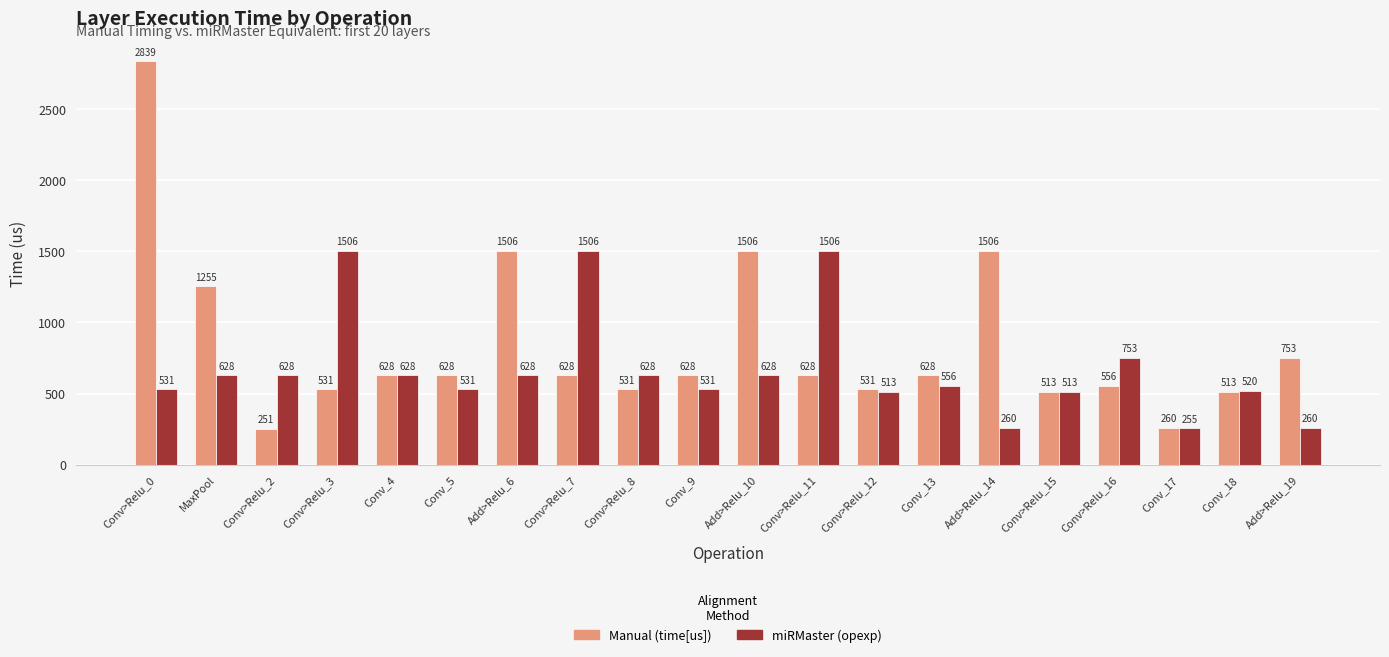

Reading right to left, extract all data points from this chart.

Manual (time[us]): 753	513	260	556	513	1506	628	531	628	1506	628	531	628	1506	628	628	531	251	1255	2839
miRMaster (opexp): 260	520	255	753	513	260	556	513	1506	628	531	628	1506	628	531	628	1506	628	628	531